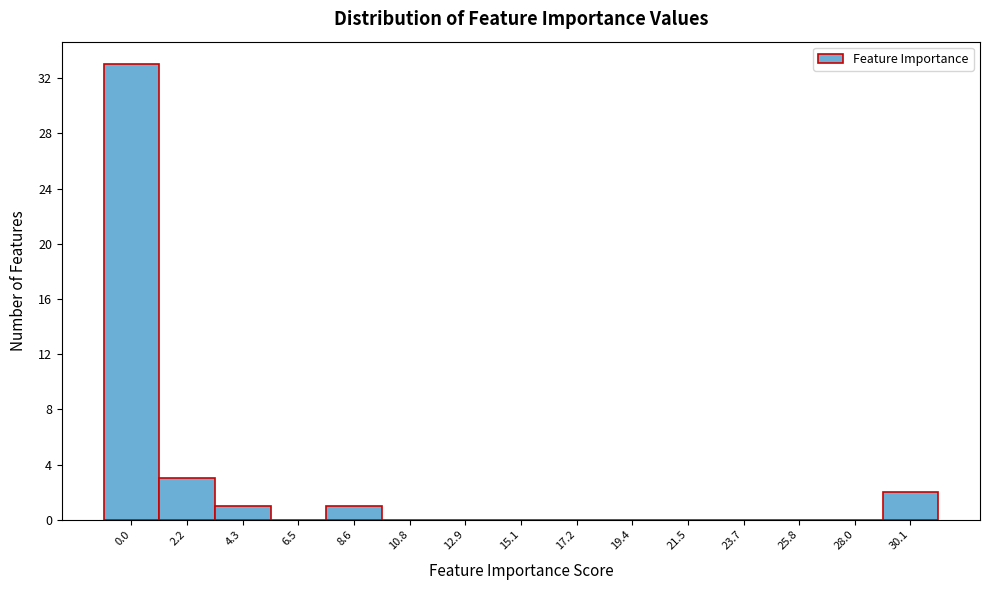

Reading left to right, extract all data points from this chart.

0.0=33	2.2=3	4.3=1	6.5=0	8.6=1	10.8=0	12.9=0	15.1=0	17.2=0	19.4=0	21.5=0	23.7=0	25.8=0	28.0=0	30.1=2